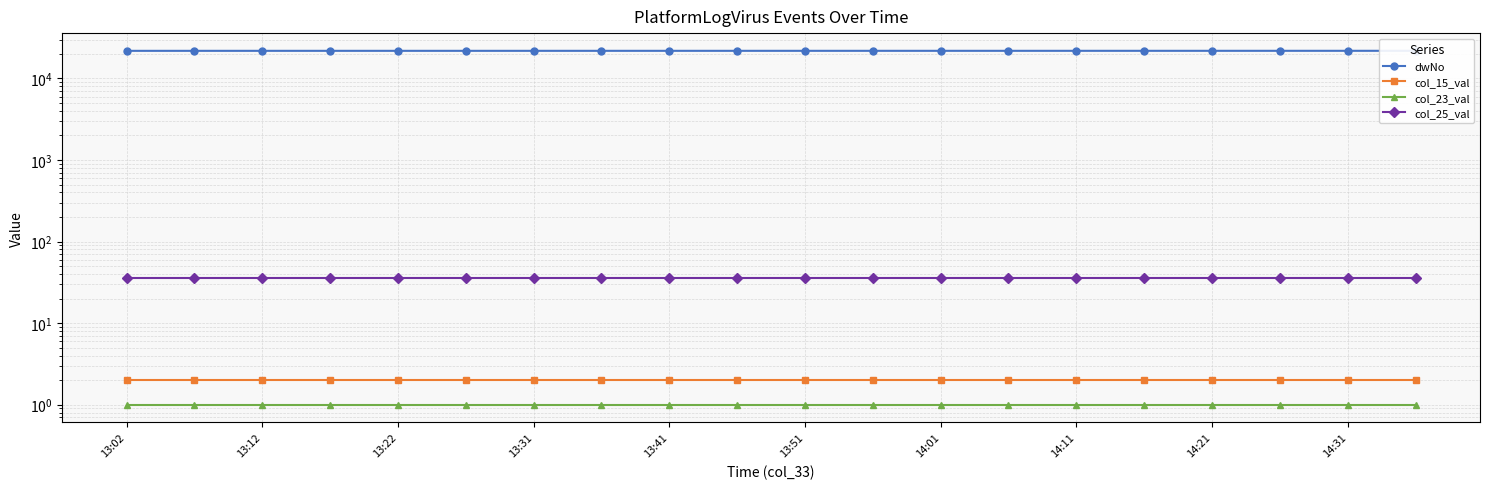

True or false: col_15_val has more than 0 points higher than both neighbors.

False